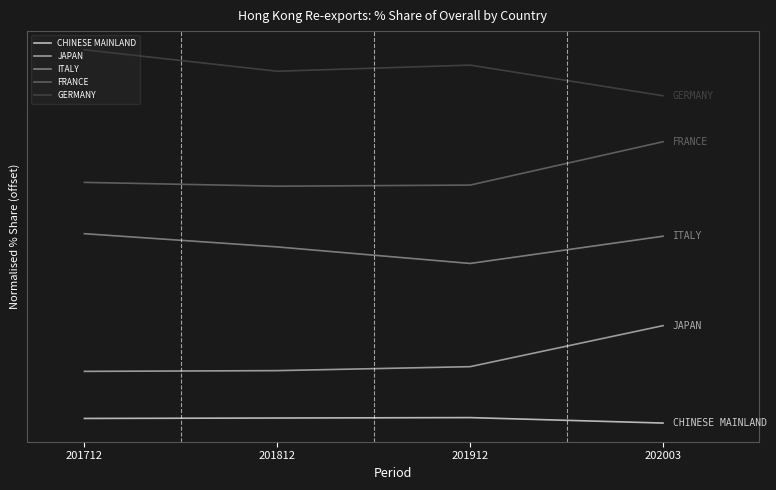

Does the chart have visible grid lines?

No